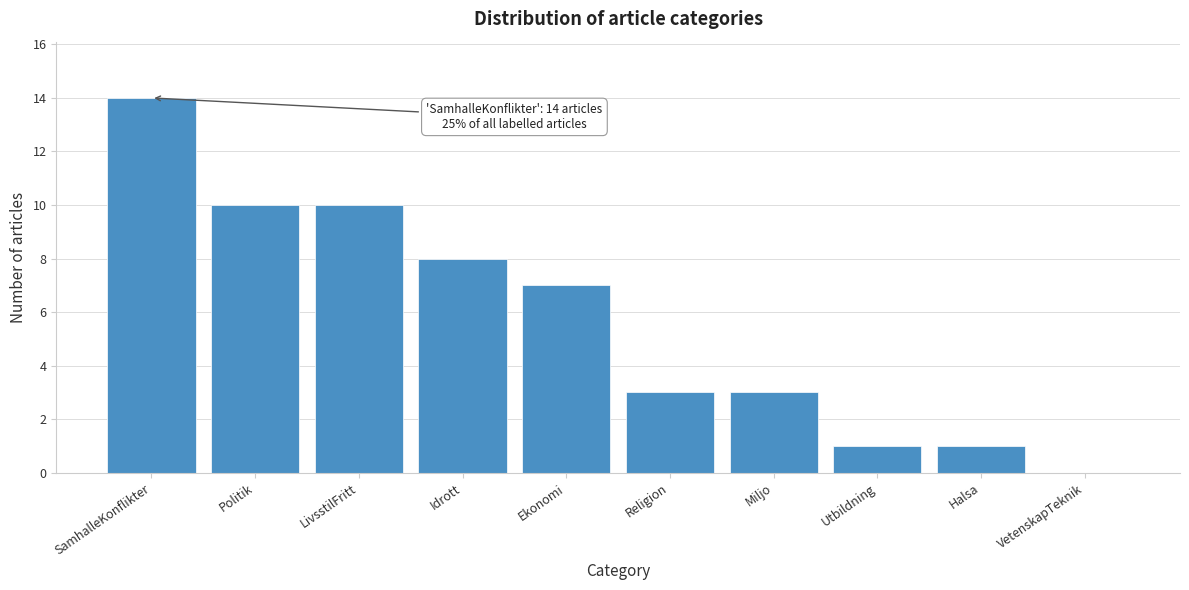

Reading left to right, what are all the values shown in this chart?

SamhalleKonflikter=14	Politik=10	LivsstilFritt=10	Idrott=8	Ekonomi=7	Religion=3	Miljo=3	Utbildning=1	Halsa=1	VetenskapTeknik=0